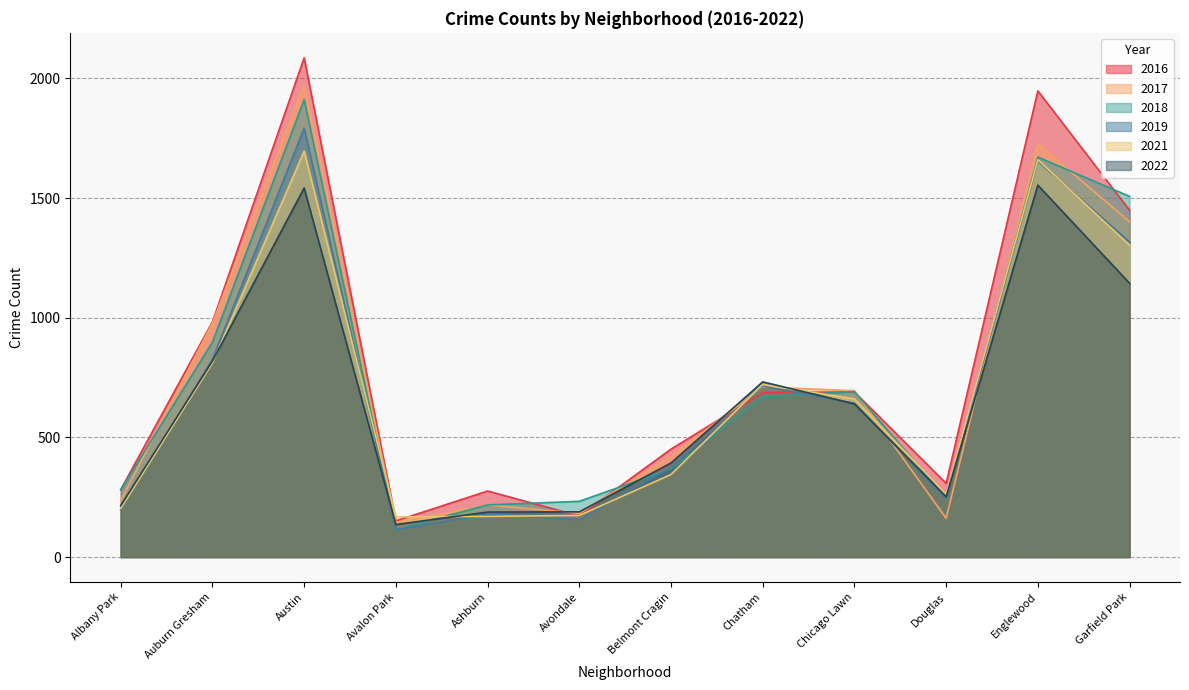

List the labels in order of 2021 value, largest first.

Austin, Englewood, Garfield Park, Auburn Gresham, Chatham, Chicago Lawn, Belmont Cragin, Douglas, Albany Park, Avondale, Ashburn, Avalon Park